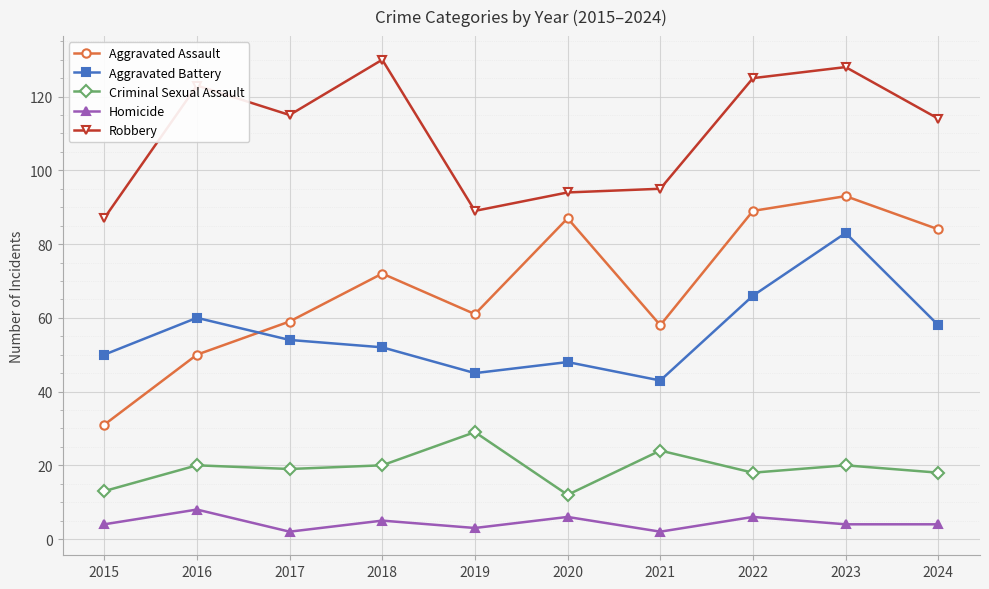

Read the Homicide value at 2015.

4